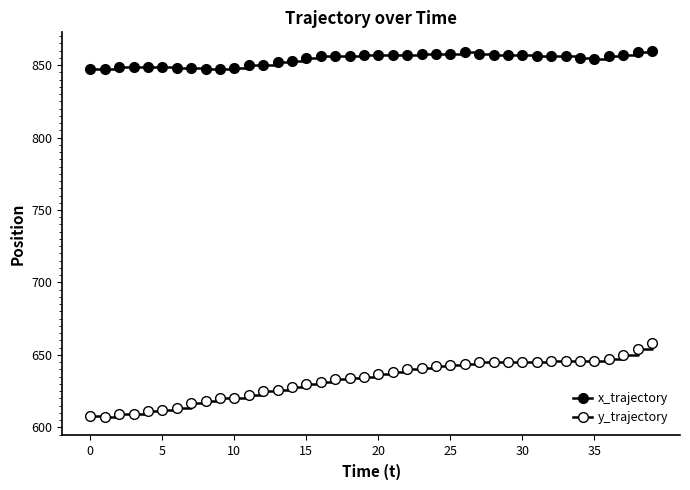

Reading right to left, extract all data points from this chart.

x_trajectory: 860	859	857	856	854	855	856	856	856	857	857	857	858	859	858	858	858	857	857	857	857	856	856	856	855	853	852	850	850	848	847	847	848	848	849	849	849	849	847	847
y_trajectory: 658	654	650	647	646	646	646	646	645	645	645	645	645	644	643	642	641	640	638	637	635	634	633	631	630	628	626	625	622	620	620	618	617	613	612	611	609	609	607	608